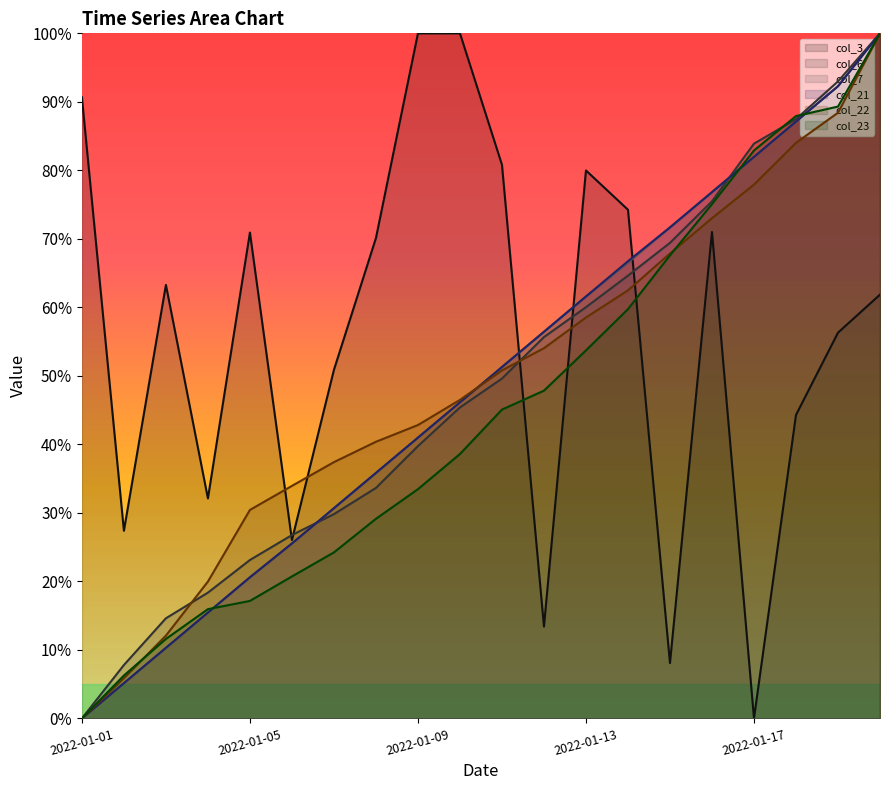

How many data points in col_22 are above 50?

10